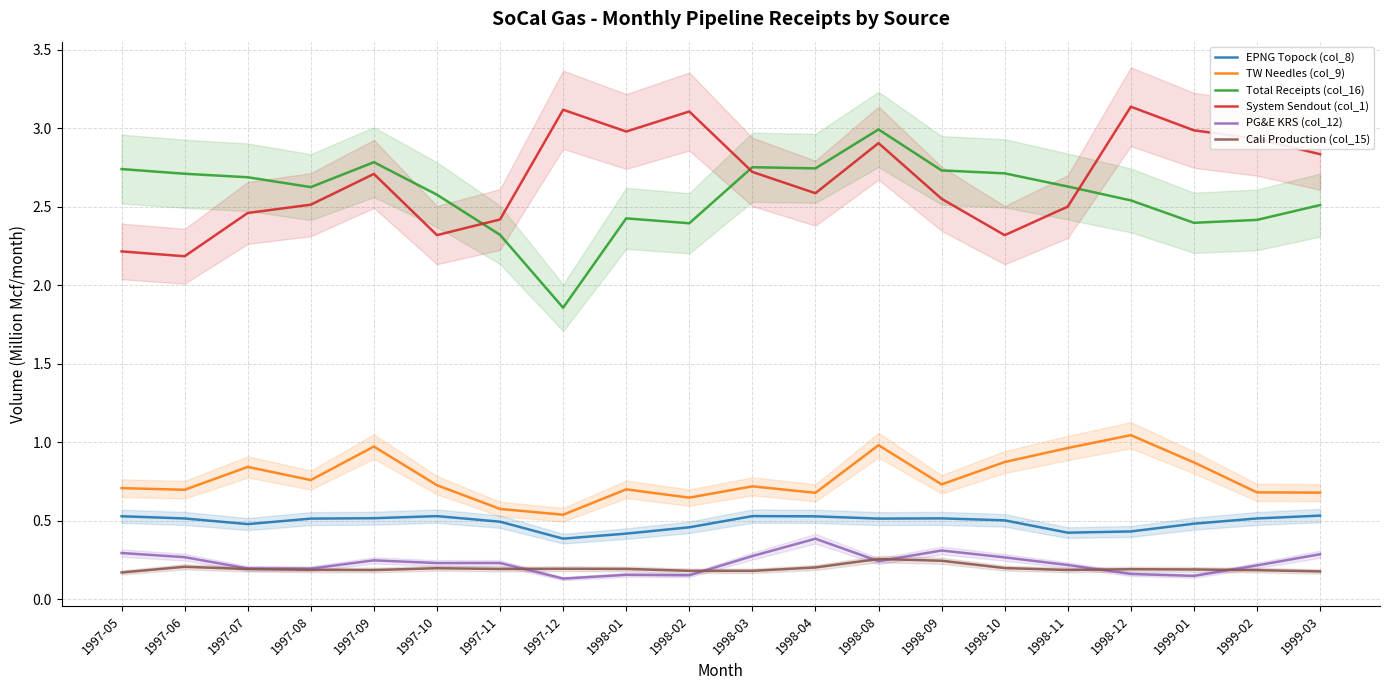

Does the chart display data point markers on the line(s)?

No